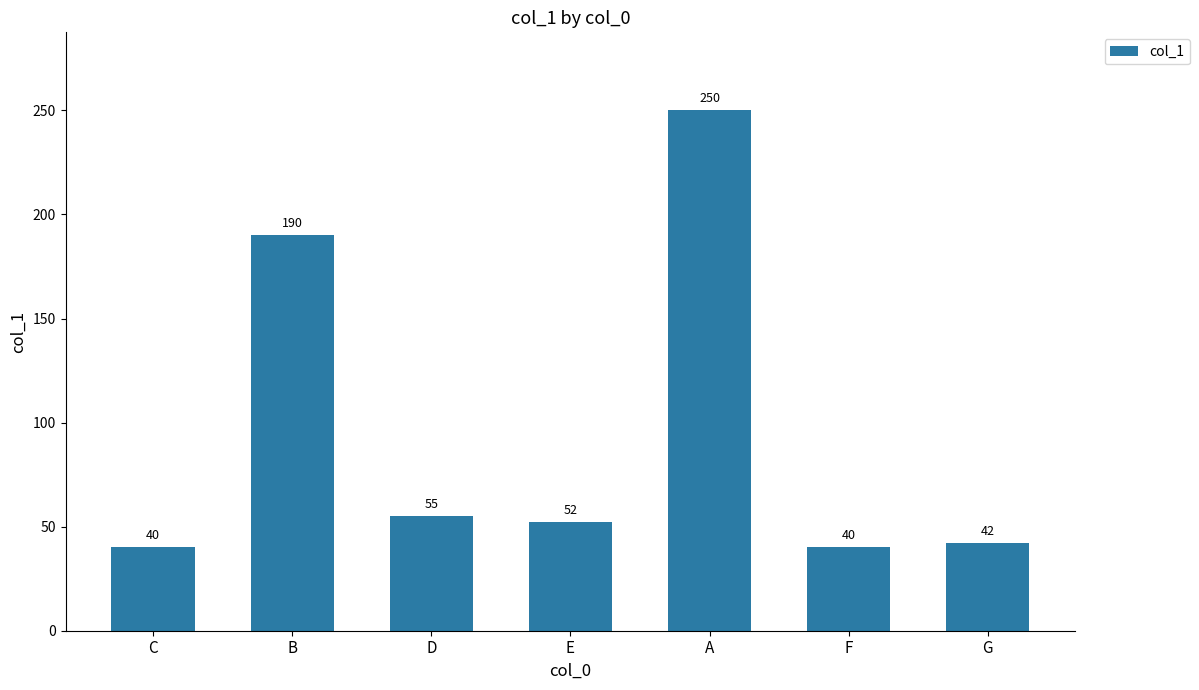

Reading right to left, what are all the values shown in this chart?

G=42	F=40	A=250	E=52	D=55	B=190	C=40